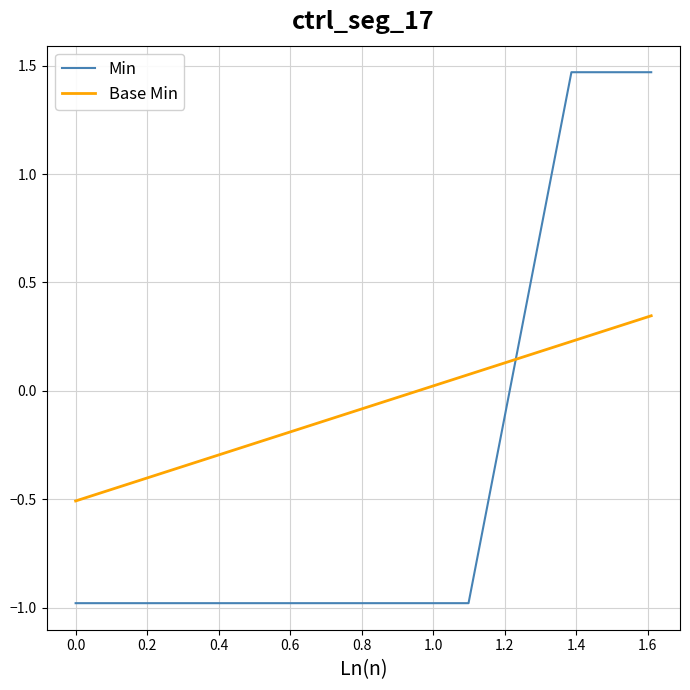

Which series ends up on top after the final intersection of Min and Base Min?

Min